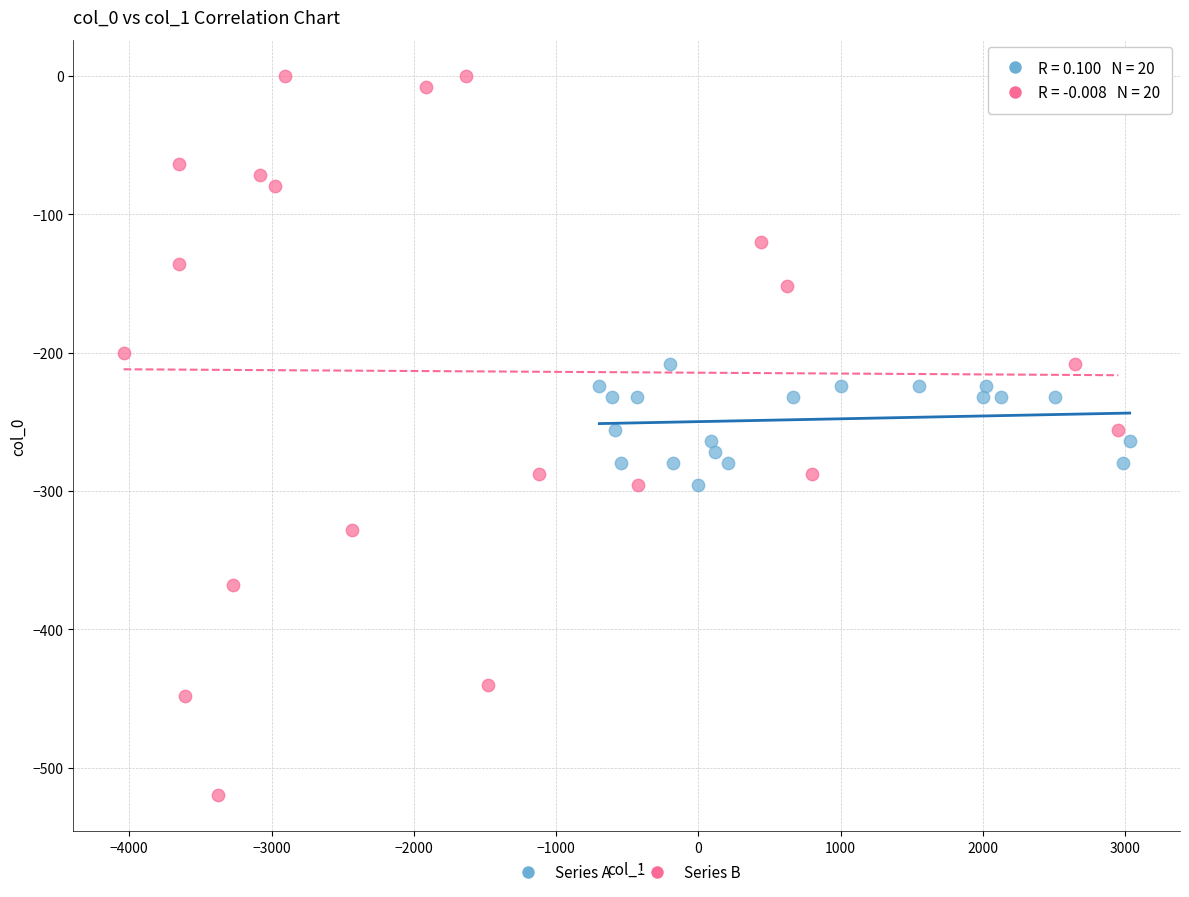

Which series reaches the minimum Y coordinate?

Series B